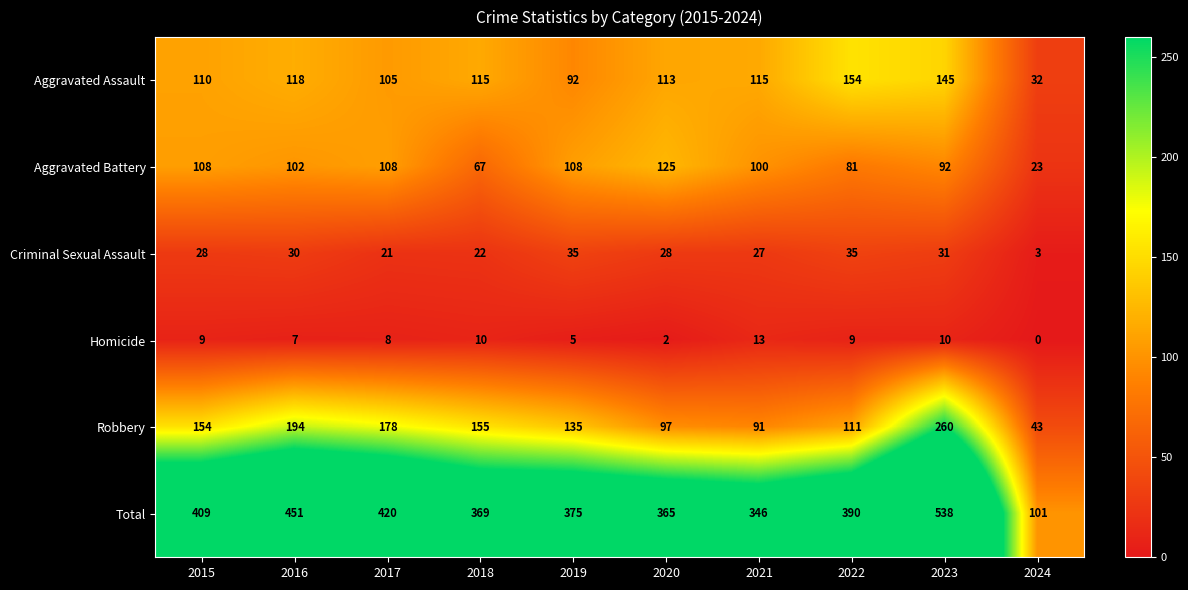

What is the total value across all series at 2019?

750